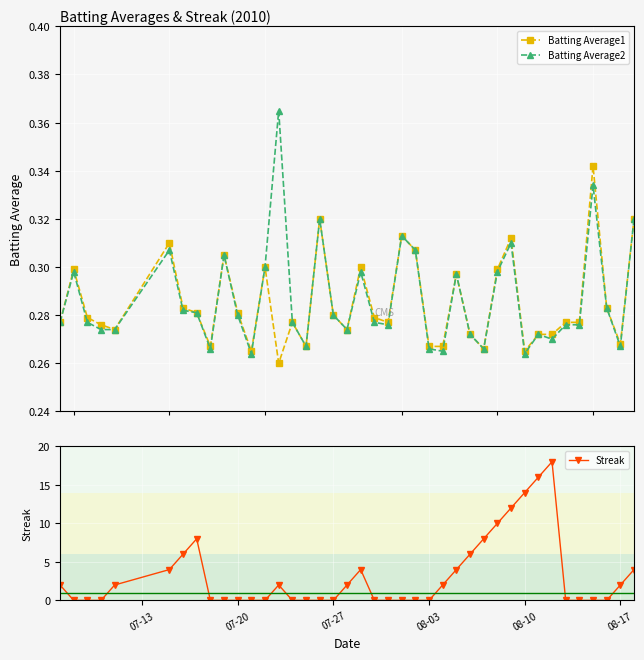

True or false: Batting Average2 has more than 2 interior local peaks.

True